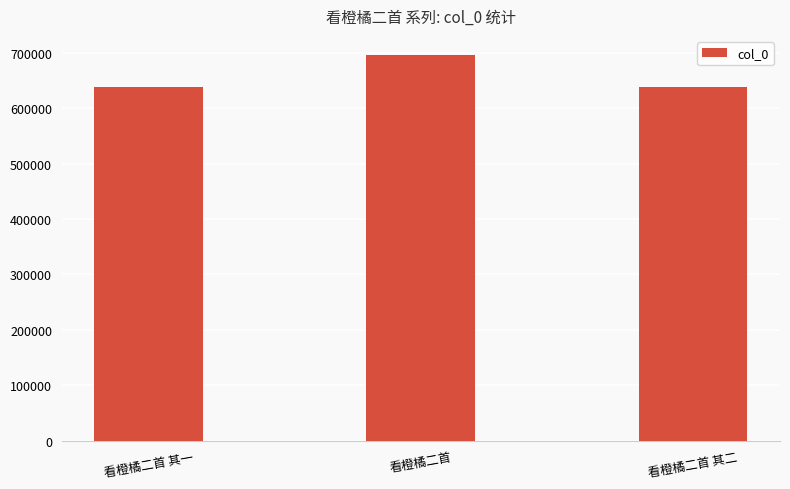

Which has a higher value, 看橙橘二首 其二 or 看橙橘二首?

看橙橘二首